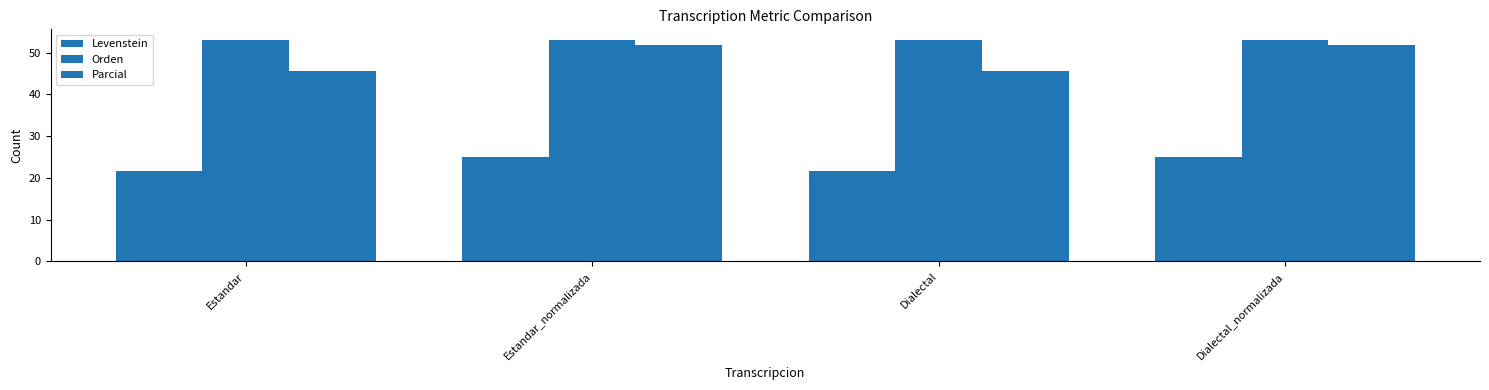

How many bars are there in total?

12